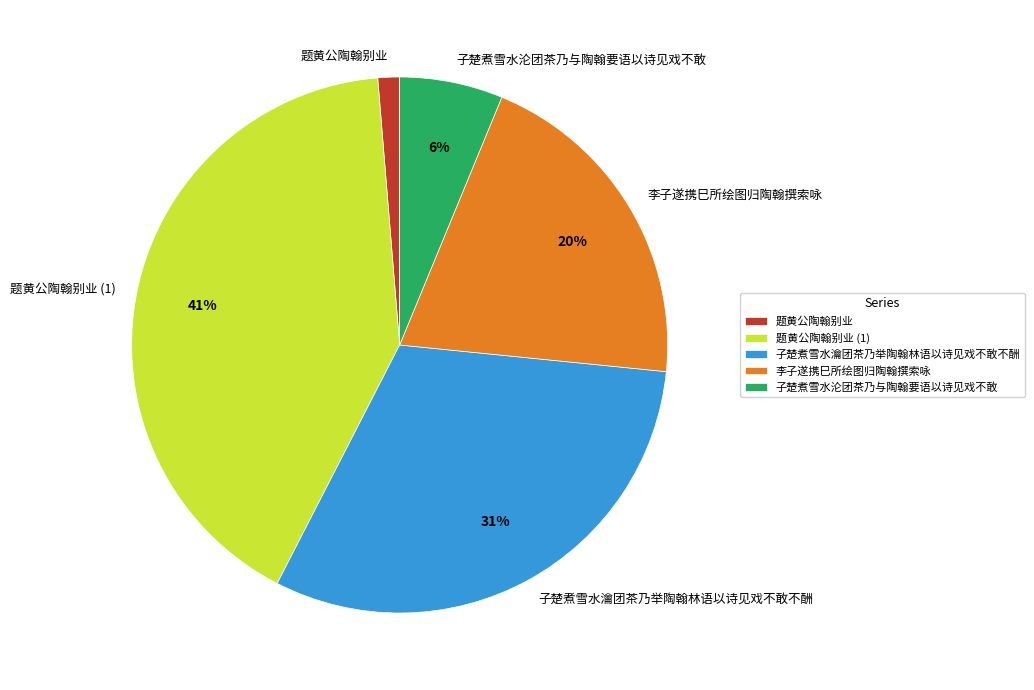

Between 李子遂携巳所绘图归陶翰撰索咏 and 子楚煮雪水瀹团茶乃举陶翰林语以诗见戏不敢不酬, which is larger?

子楚煮雪水瀹团茶乃举陶翰林语以诗见戏不敢不酬